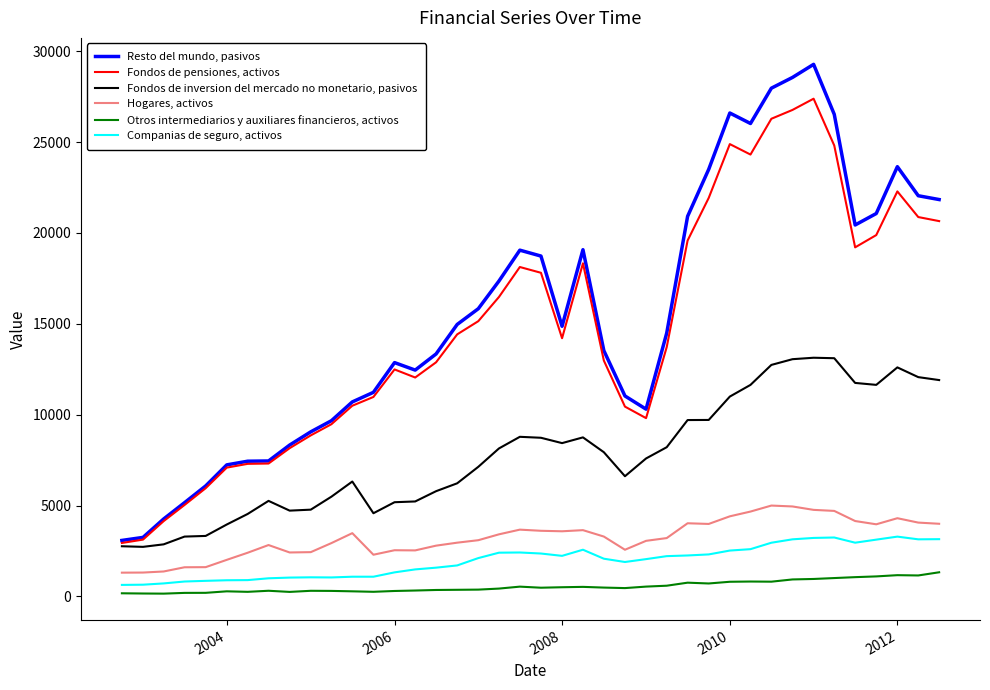

True or false: Resto del mundo, pasivos and Otros intermediarios y auxiliares financieros, activos cross at least once.

False